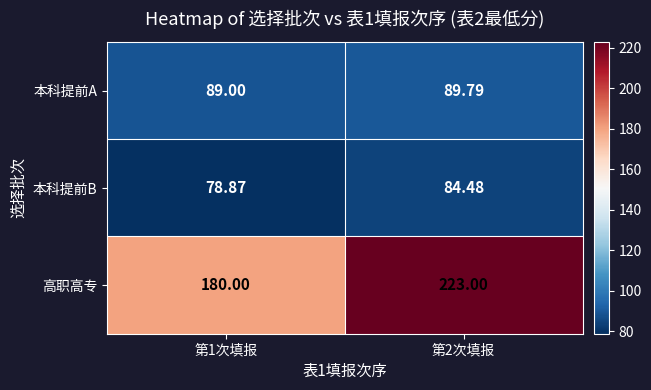

At 第1次填报, list the series in order from largest to smallest.

高职高专, 本科提前A, 本科提前B